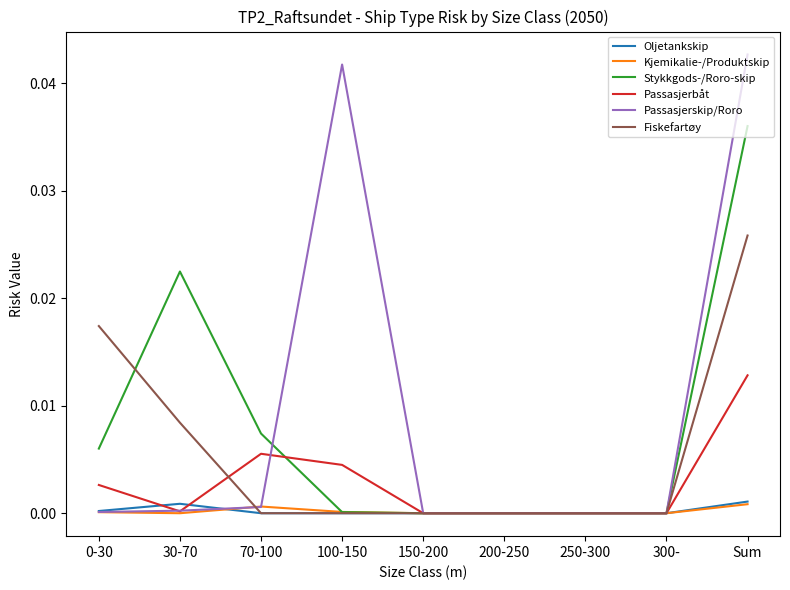

The value of Stykkgods-/Roro-skip at 150-200 is 0.0. True or false?

True